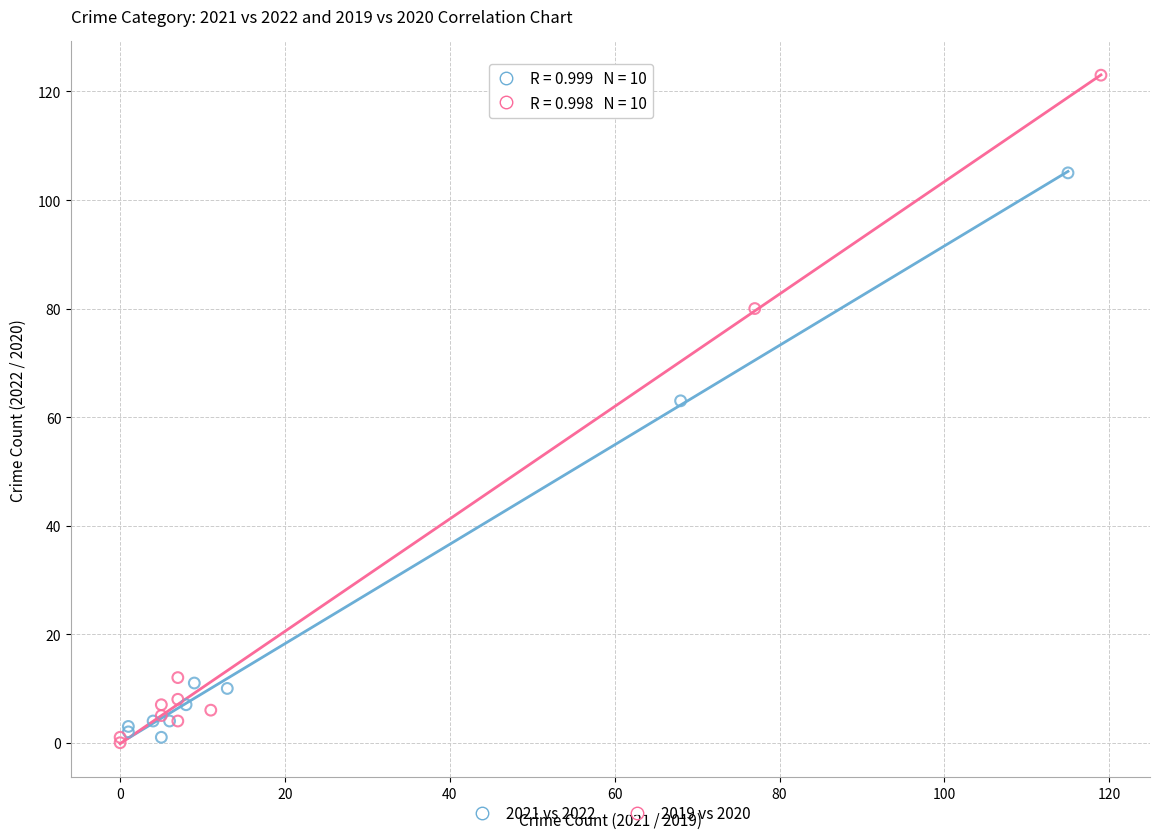

Which series contains the highest Y value?

2019 vs 2020